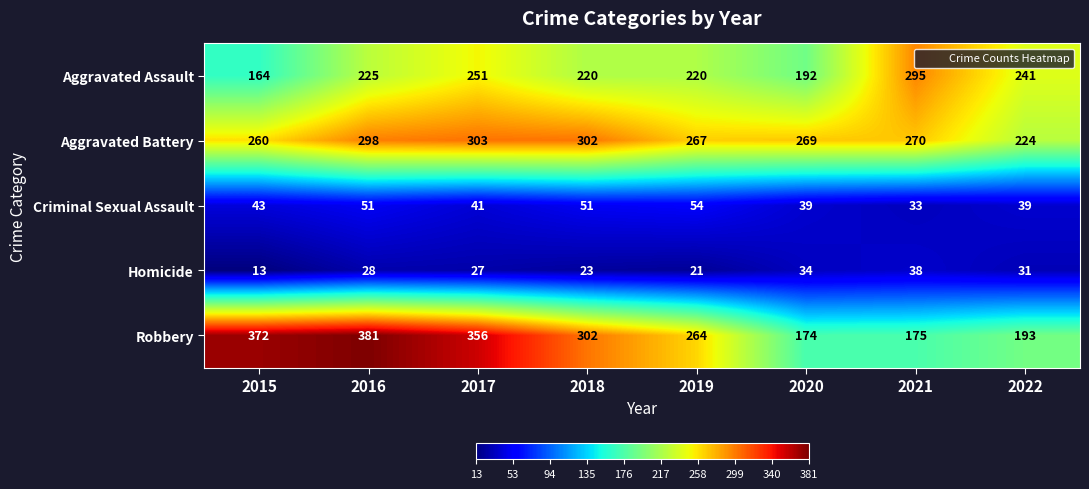

At which category is the sum across all series the highest?

2016